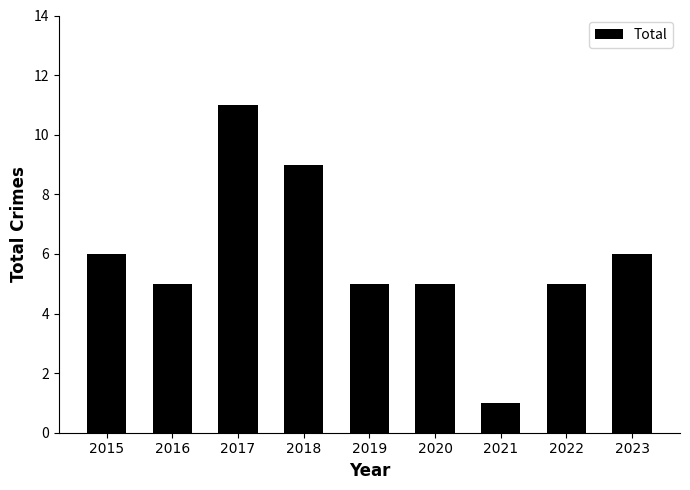

Which label corresponds to the smallest value in the chart?

2021